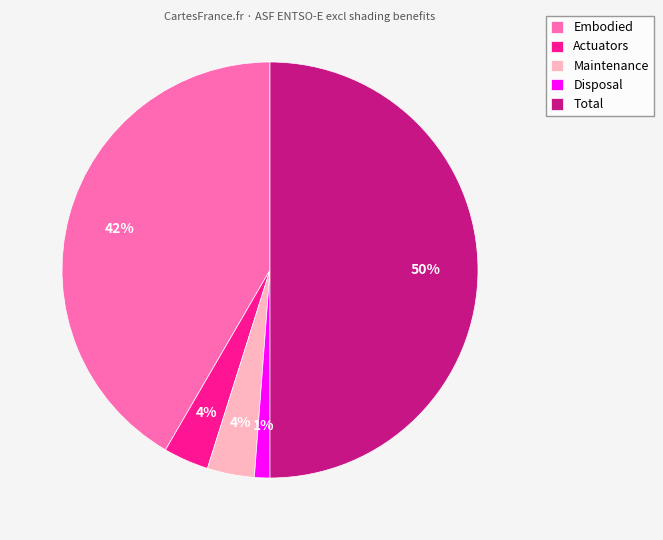

Which has a higher value, Total or Actuators?

Total